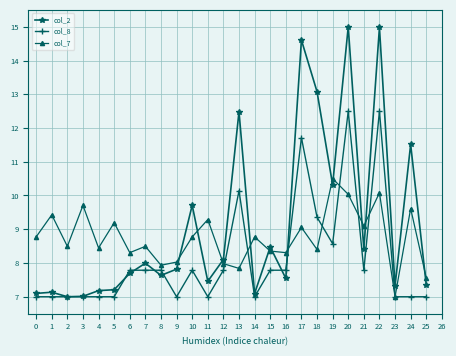

The col_7 series shows 8.0 at 12. True or false?

True